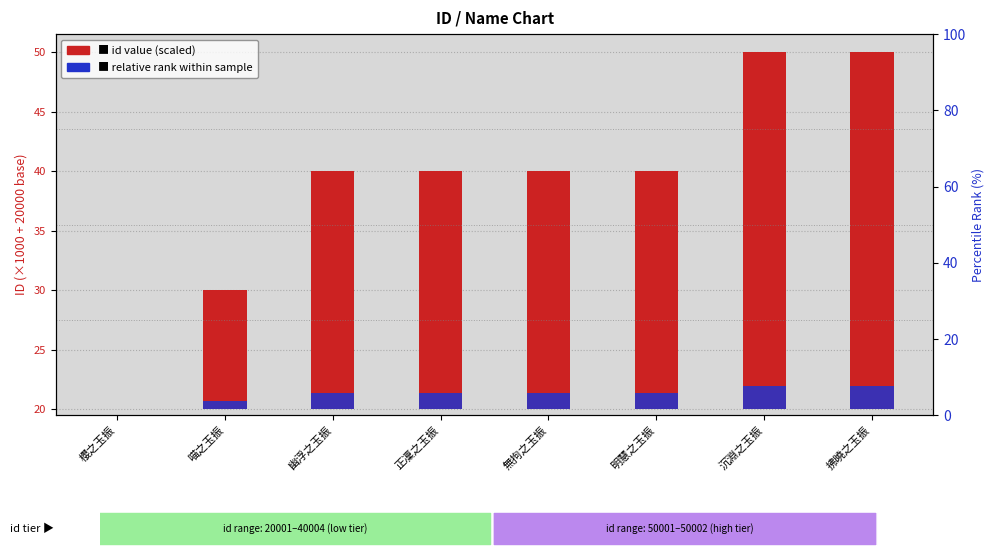

Which has a higher value, 喵之玉振 or 拂曉之玉振?

拂曉之玉振